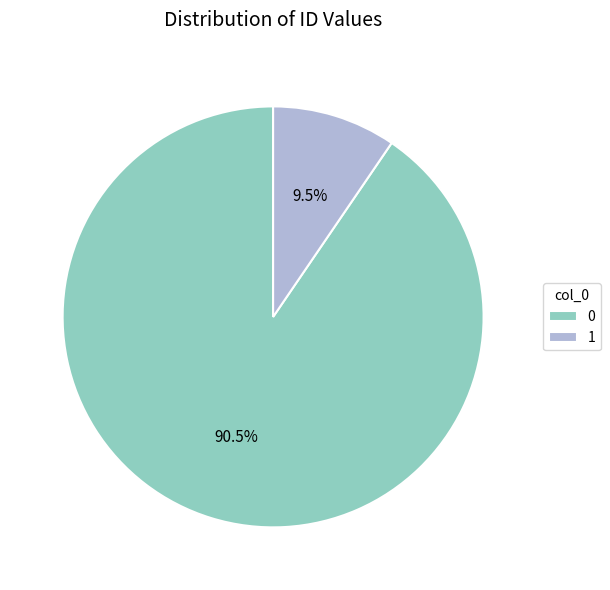

How many slices are in this pie chart?

2